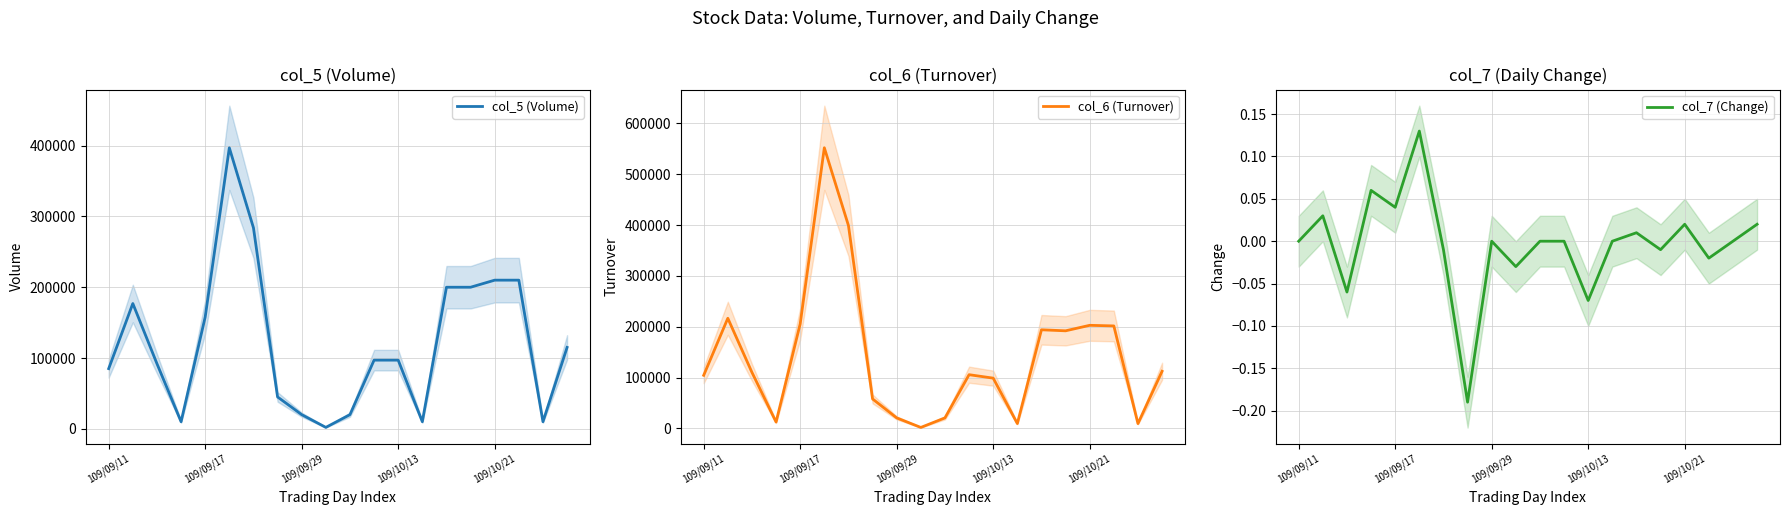

True or false: col_5 (Volume) and col_7 (Change) intersect in this chart.

False